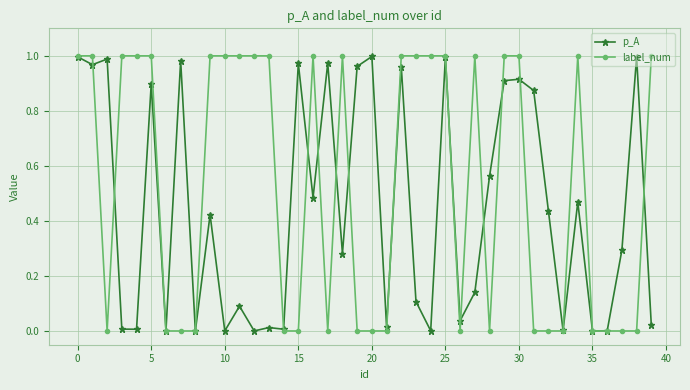

Which series has the largest total across all categories?

label_num